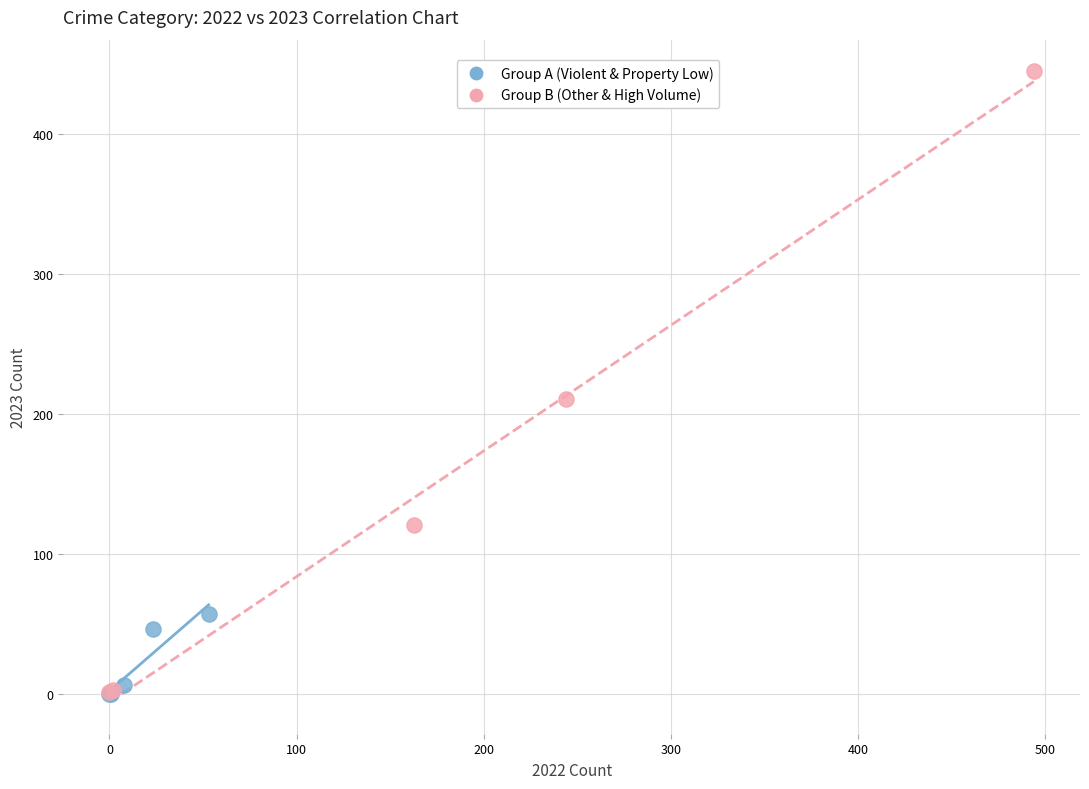

Which series reaches the maximum Y coordinate?

Group B (Other & High Volume)